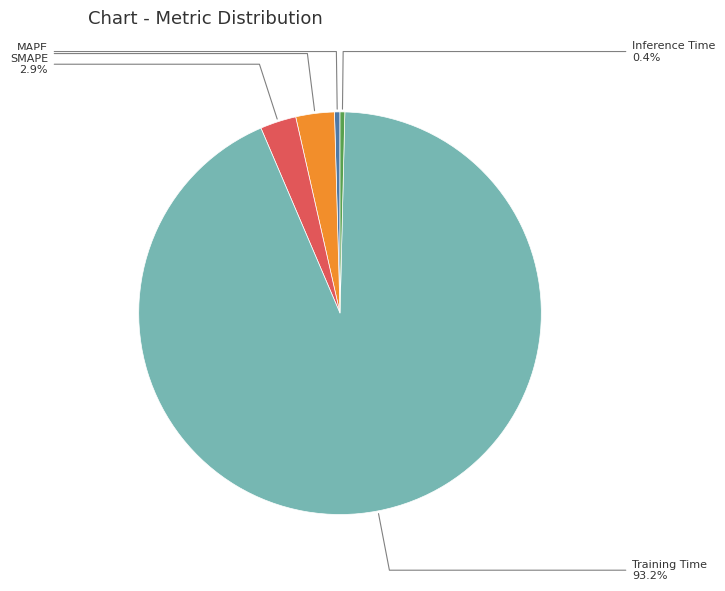

How many slices are in this pie chart?

5